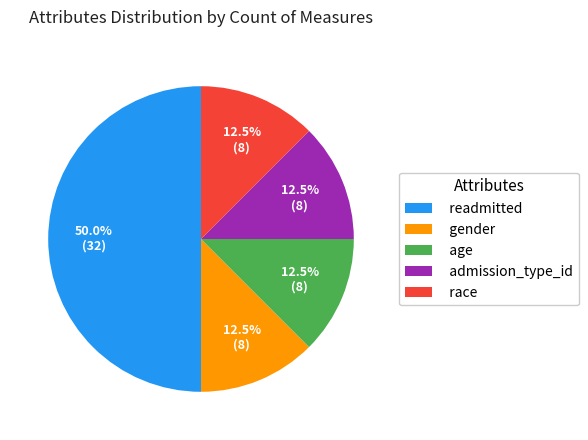

Combined, do admission_type_id and gender account for over 50%?

No